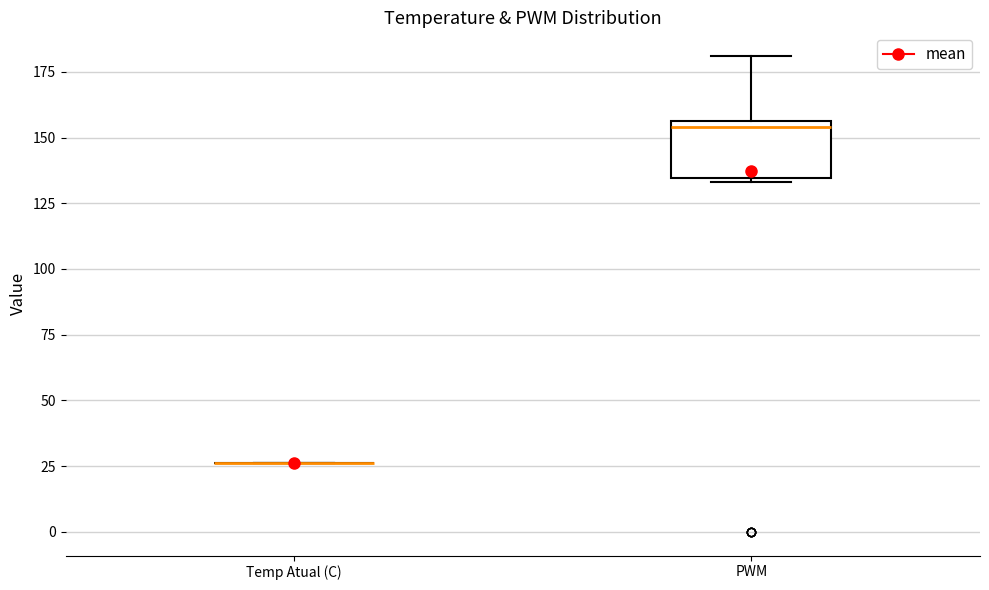

Reading left to right, read every box against the y-axis: the position of its median line, the range the box covers, and the ends of its whiskers. The values are not printed on the chart, so give them approximately, as read against the axis.

Temp Atual (C): box collapsed to a line at 25, whiskers 25 to 25
PWM: median 155 (just below the box's upper edge), box 135 to 155, whiskers 135 (just below the box's lower edge) to 180